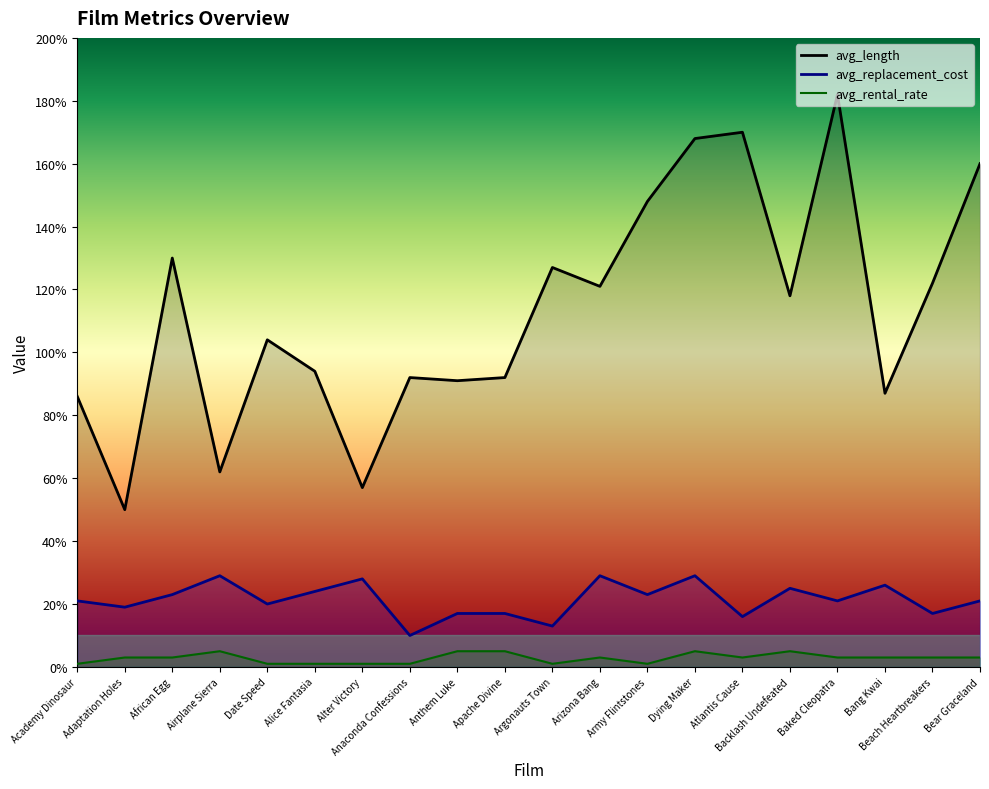

The value of avg_rental_rate at Anaconda Confessions is 1.3. True or false?

False